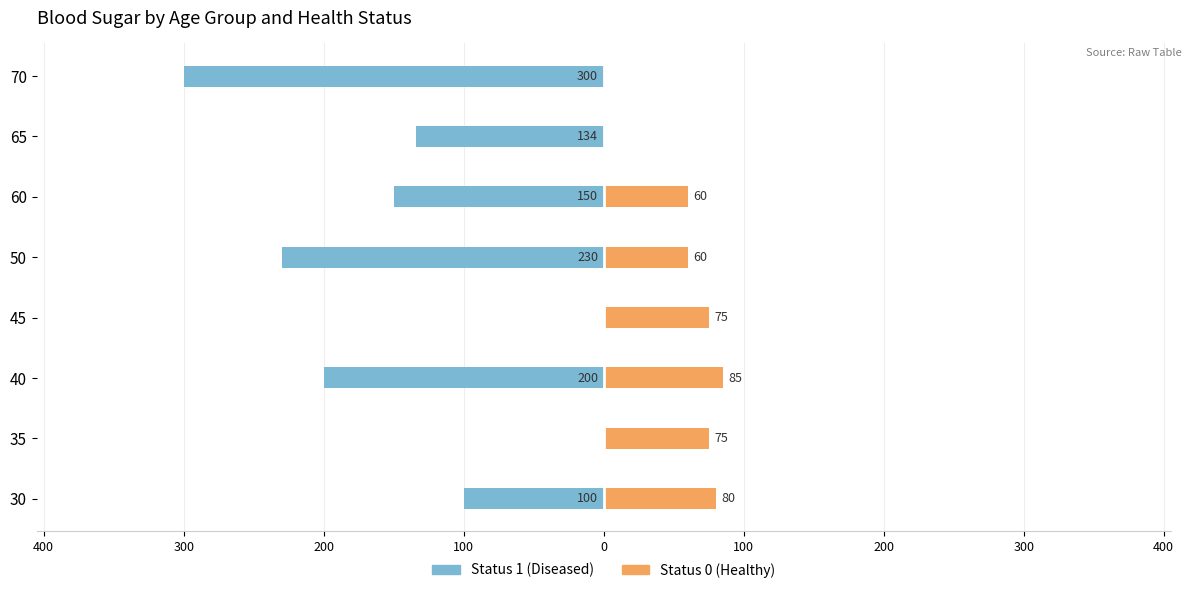

How many categories are shown in the chart?

8